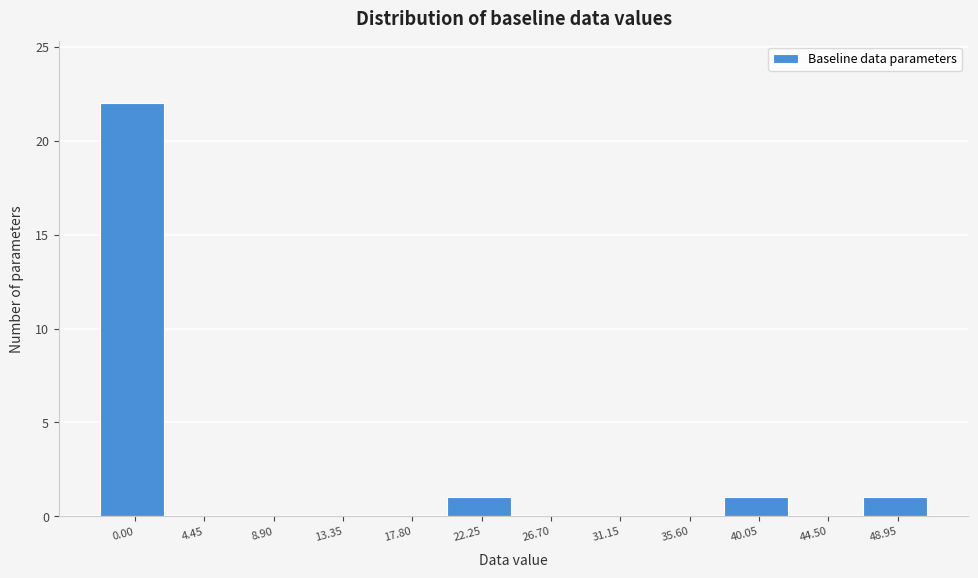

Reading left to right, transcribe all the data shown in this chart.

0.00=22	4.45=0	8.90=0	13.35=0	17.80=0	22.25=1	26.70=0	31.15=0	35.60=0	40.05=1	44.50=0	48.95=1